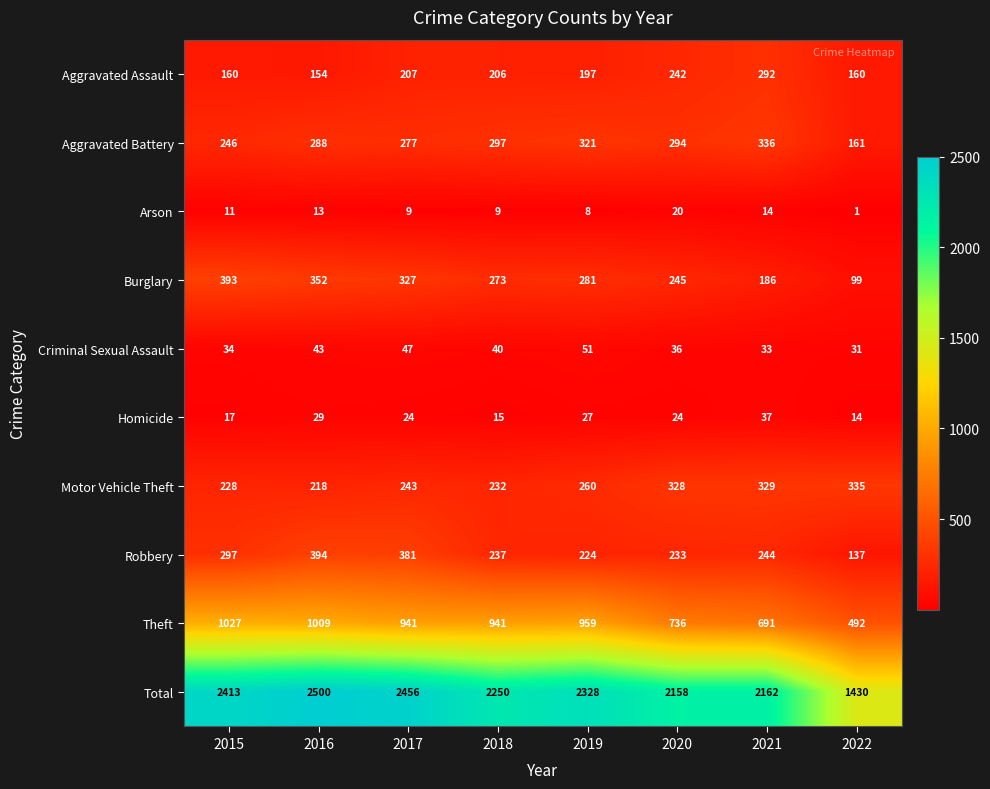

The Aggravated Battery series shows 161 at 2022. True or false?

True